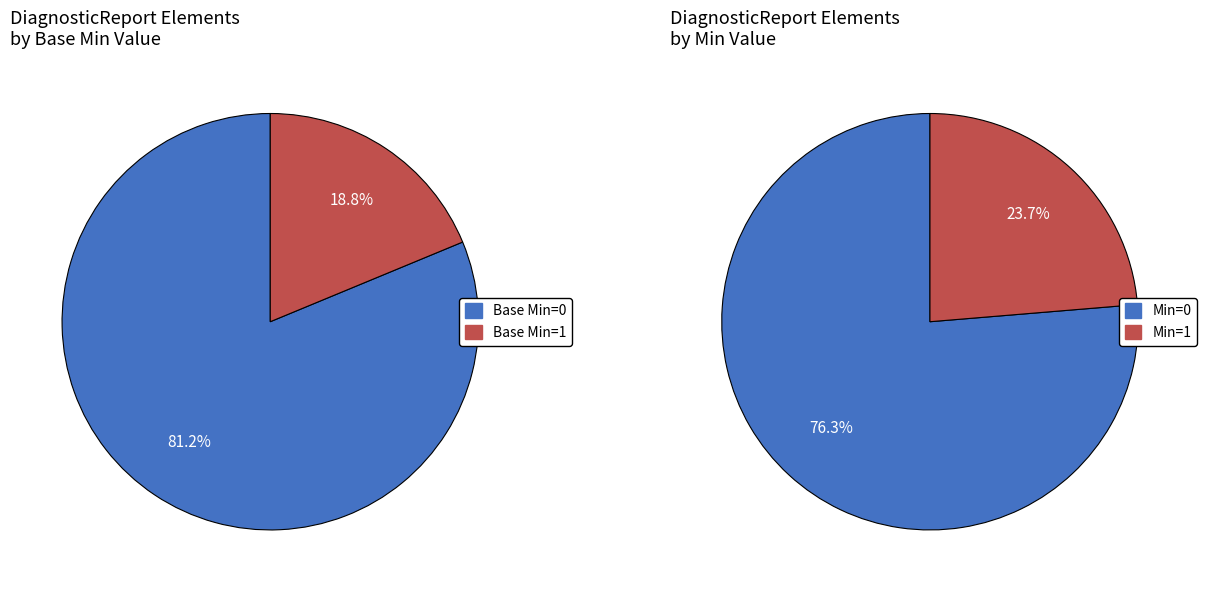

Is it true that DiagnosticReport.status (Min=1) is 1% of the pie?

False